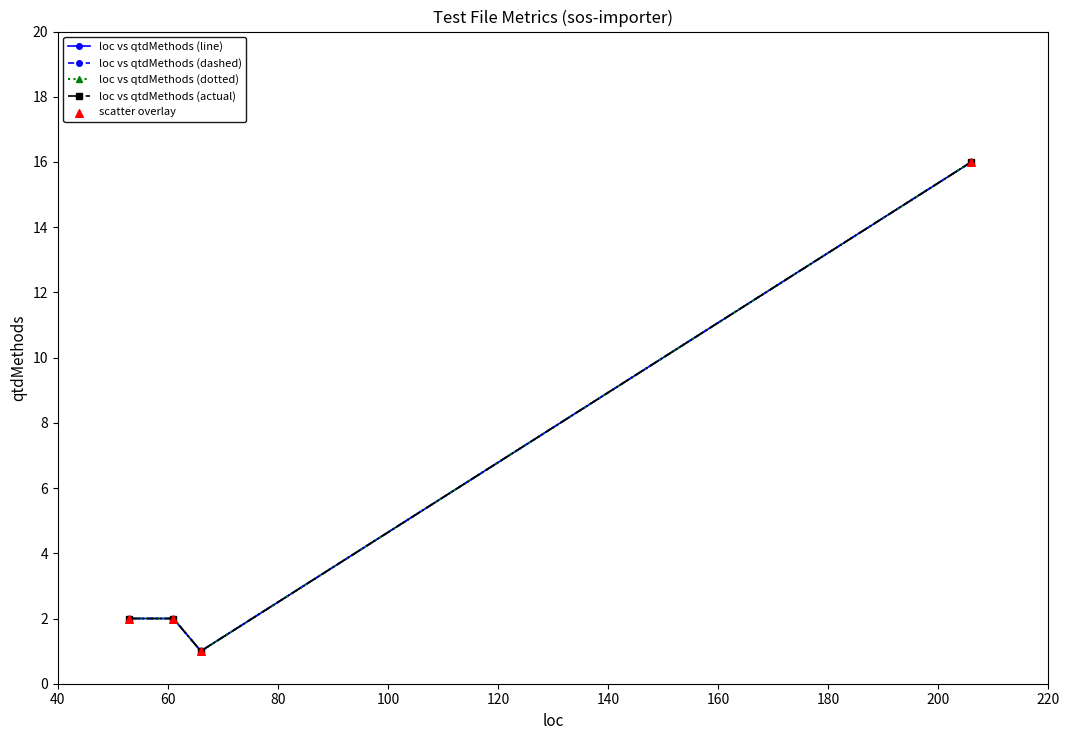

Does the chart have visible grid lines?

No